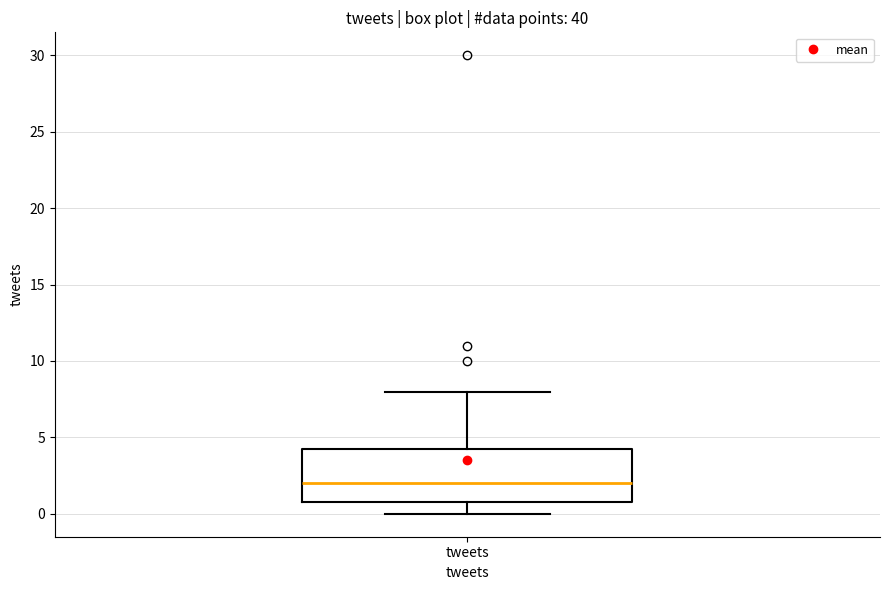

Read this box plot against the y-axis: the position of the median line, the range covered by the box, and the ends of both whiskers. The values are not printed on the chart, so give them approximately, as read against the axis.

median 2.0, box 1.0 to 4.5, whiskers 0.0 to 8.0